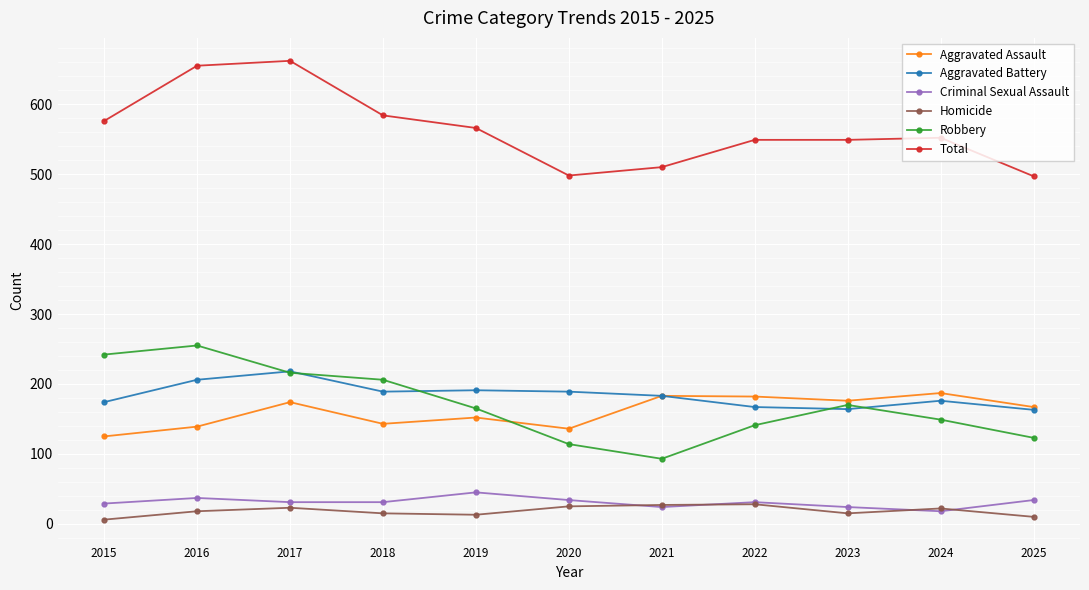

What is the sum of all Criminal Sexual Assault values?

338